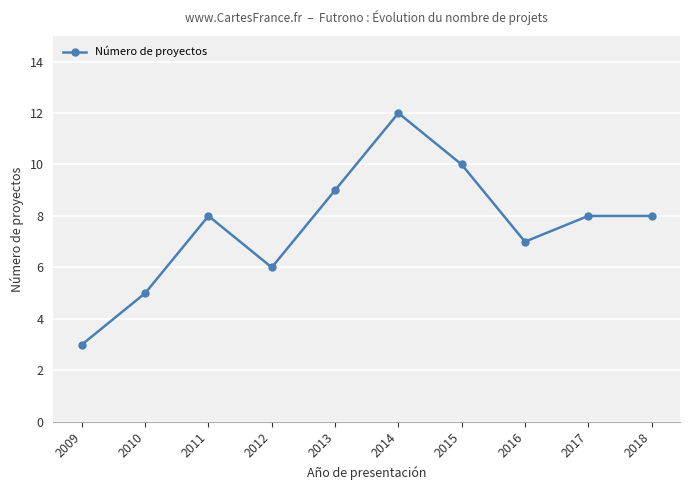

What is the value of the 3rd point from the left?

8